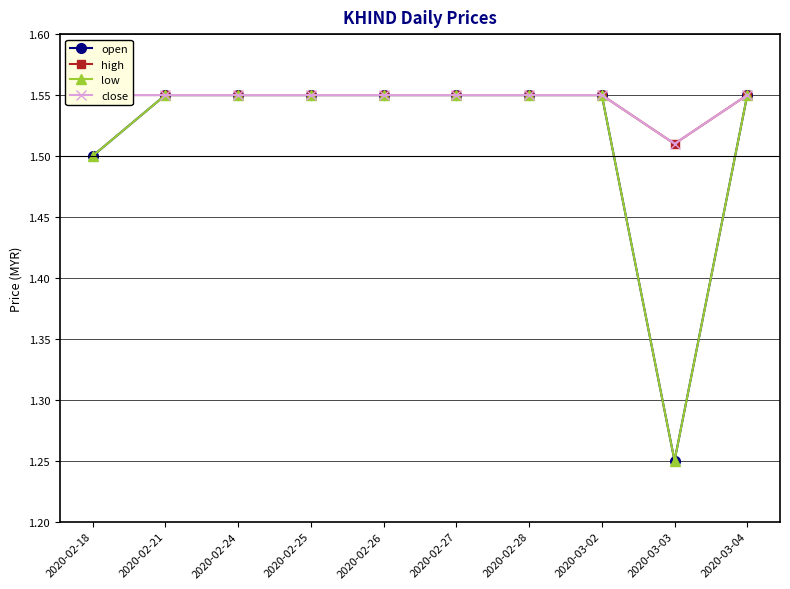

Which category has the lowest value in the high series?

2020-03-03